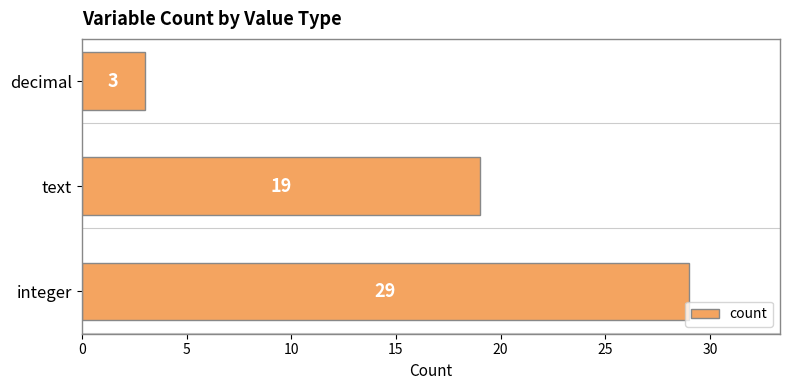

The chart shows a value of 14 at integer. True or false?

False